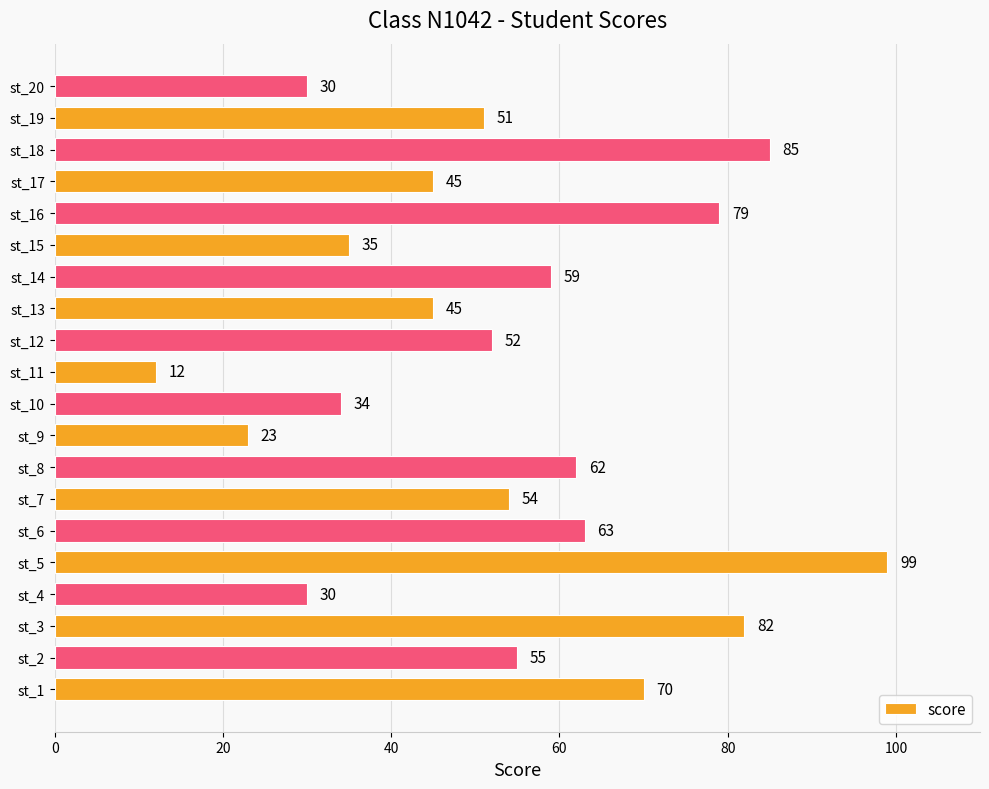

What is the difference between the maximum and minimum values?

87